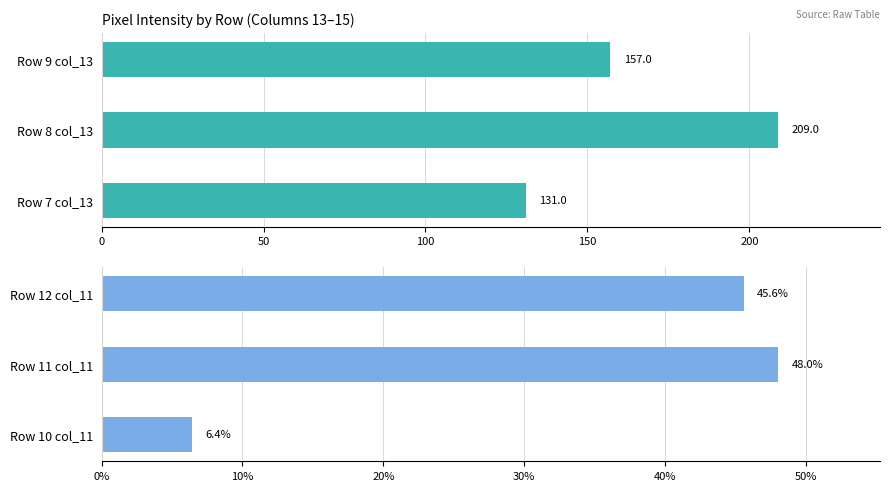

Is the value of Intensity at 50 greater than the value of % of total at 0?

Yes